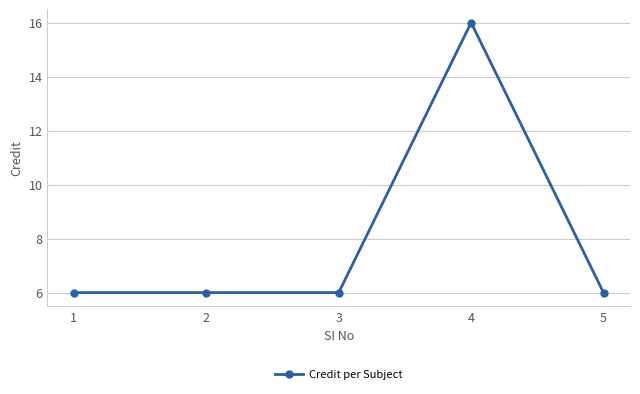

What is the difference between the maximum and minimum values?

10